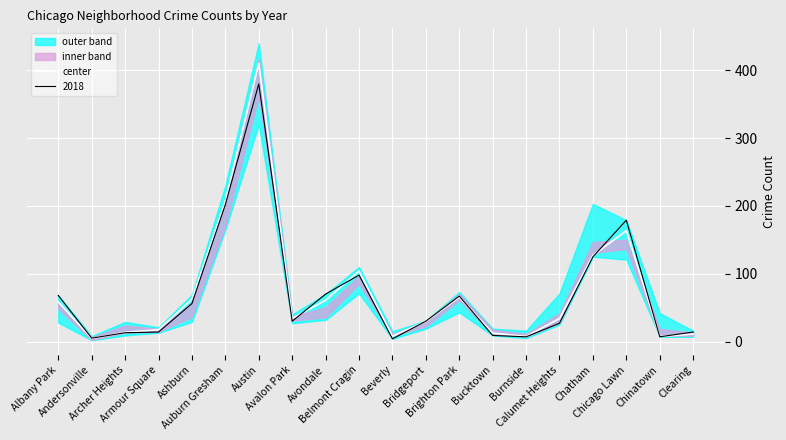

List the labels in order of value, largest first.

Austin, Auburn Gresham, Chicago Lawn, Chatham, Belmont Cragin, Brighton Park, Ashburn, Avondale, Albany Park, Avalon Park, Calumet Heights, Bridgeport, Armour Square, Archer Heights, Bucktown, Clearing, Beverly, Burnside, Chinatown, Andersonville